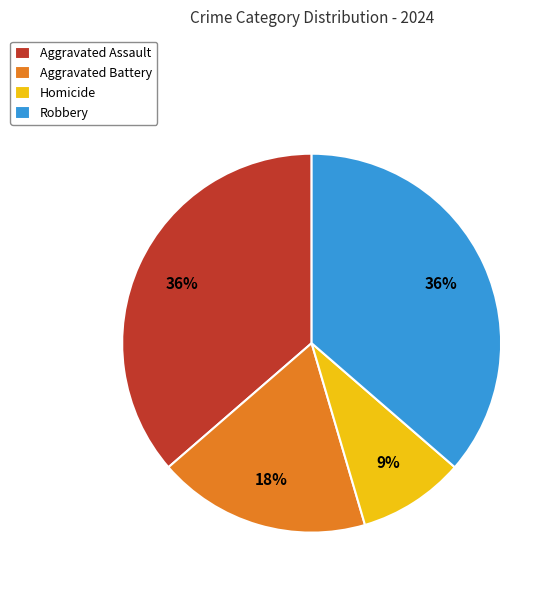

To the nearest percent, what is the combined percentage of Homicide and Aggravated Assault?

45%